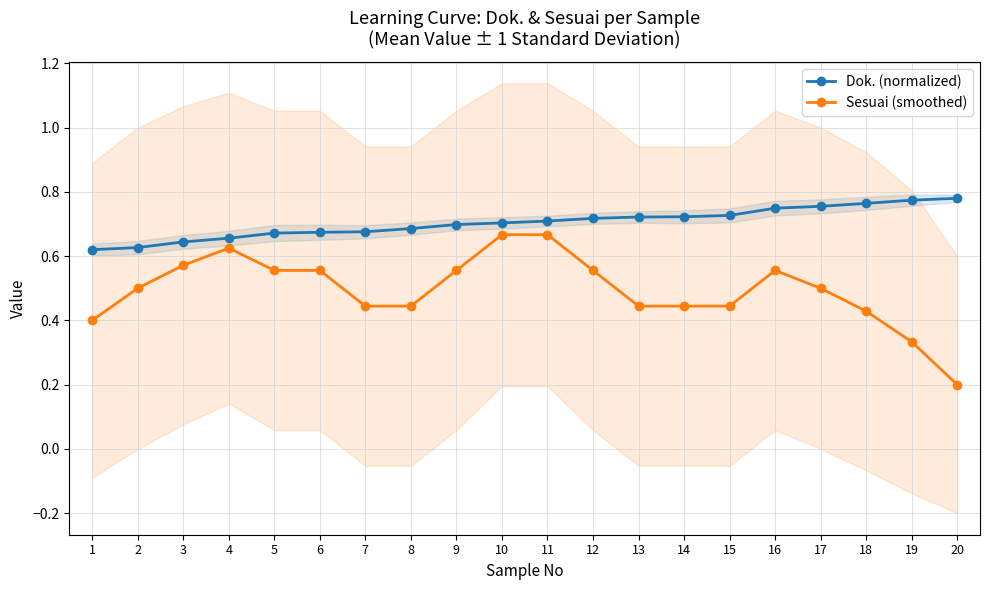

What is the difference between the highest and lowest values at 18?

0.3